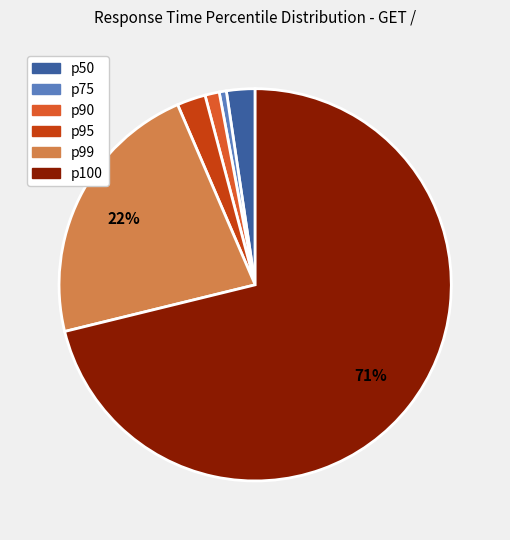

To the nearest percent, what is the average slice percentage?

17%